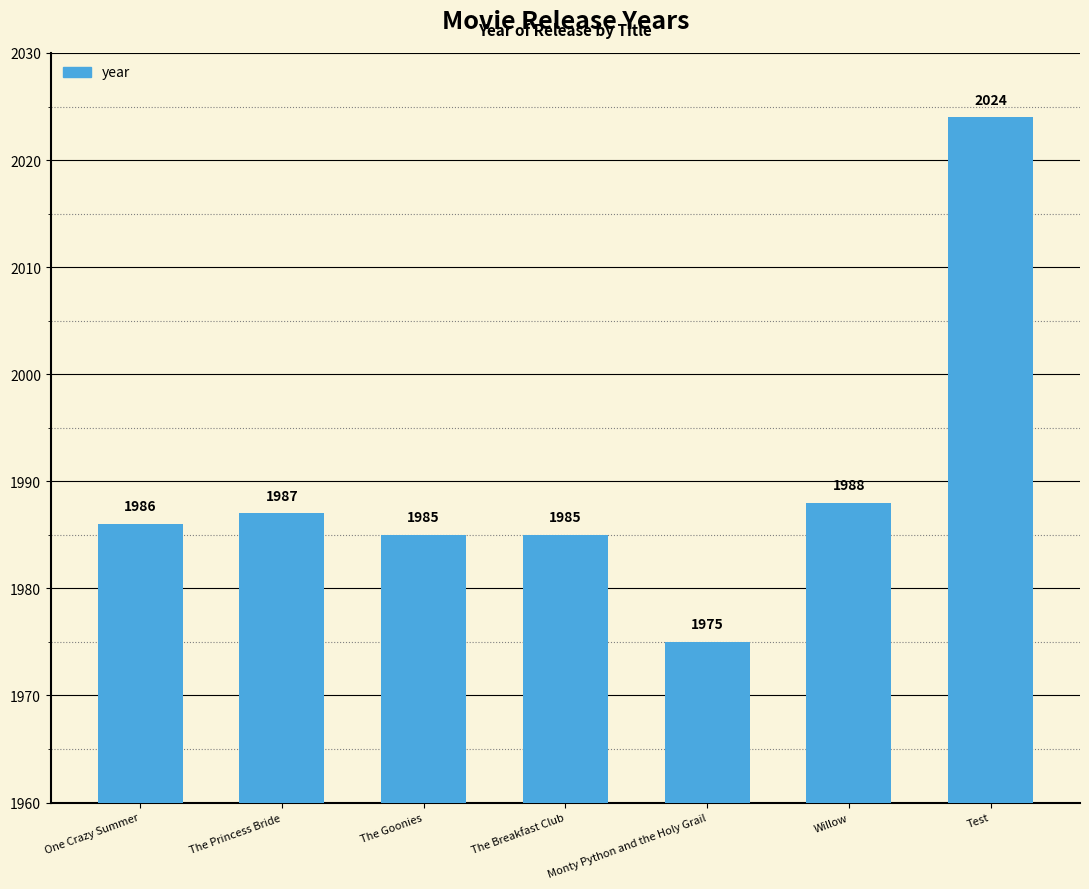

What is the label of the 6th bar from the right?

The Princess Bride